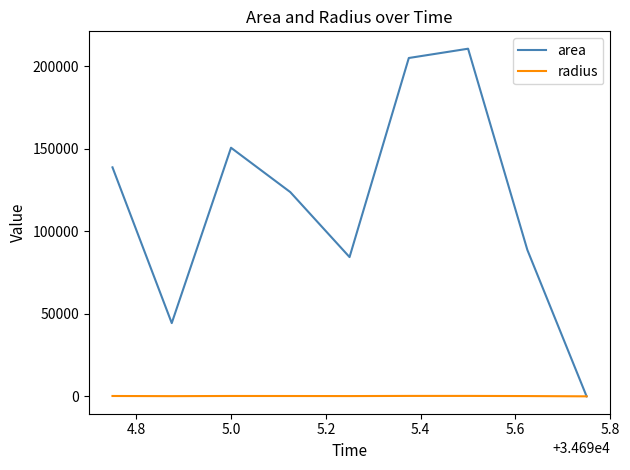

Which series has the largest range (max minus min)?

area